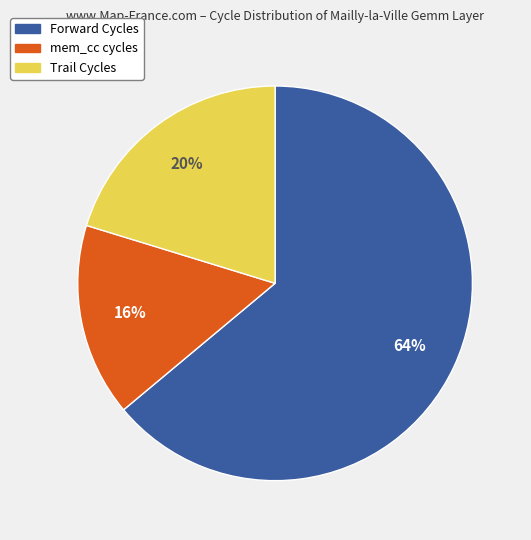

To the nearest percent, what is the difference between the largest and smallest slice percentages?

48%